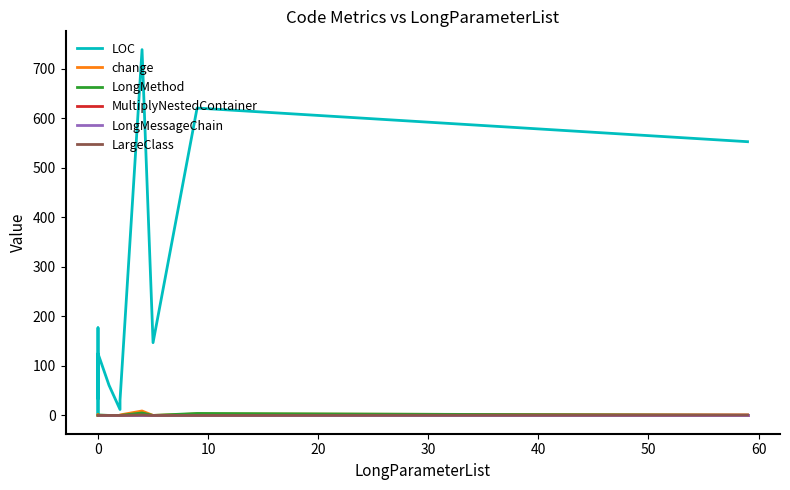

How many lines are shown in the chart?

6